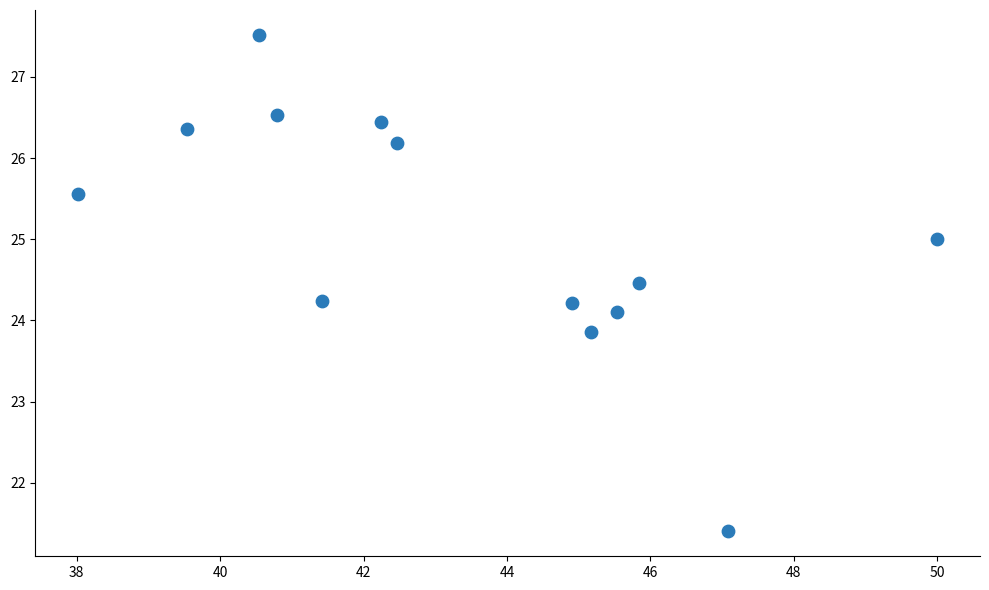

What is the range of Y values (max minus min)?

6.1